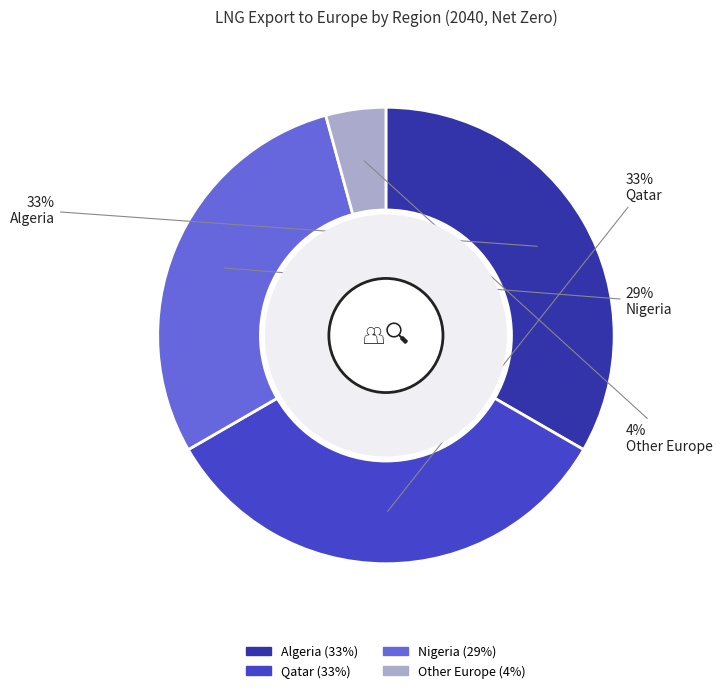

To the nearest percent, what portion does Nigeria represent?

29%